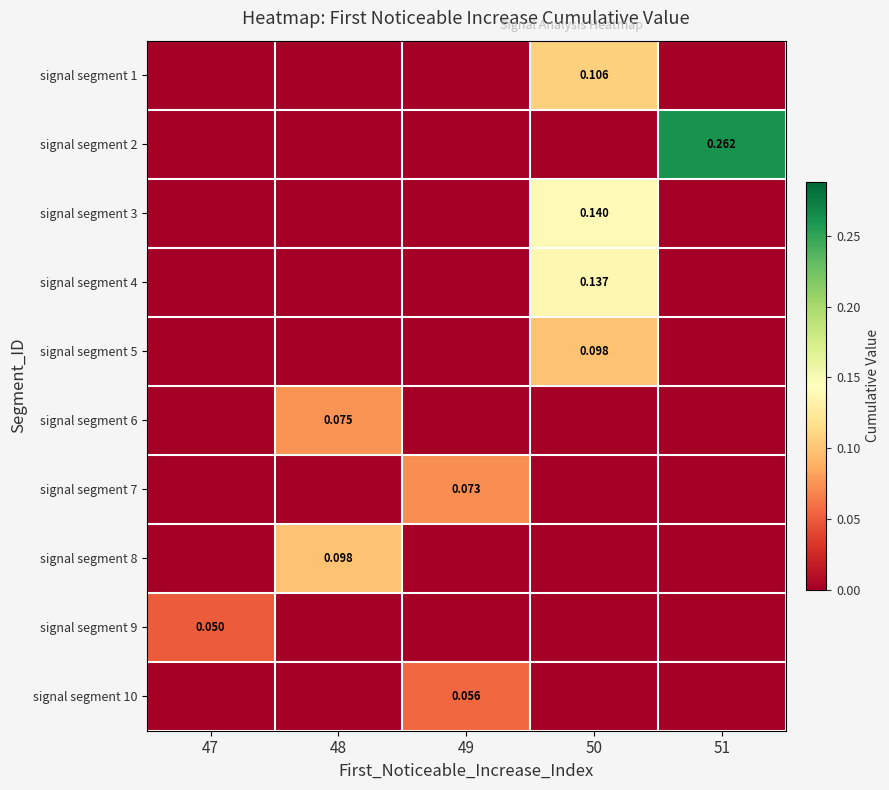

List the labels in order of signal segment 3 value, smallest first.

47, 48, 49, 51, 50